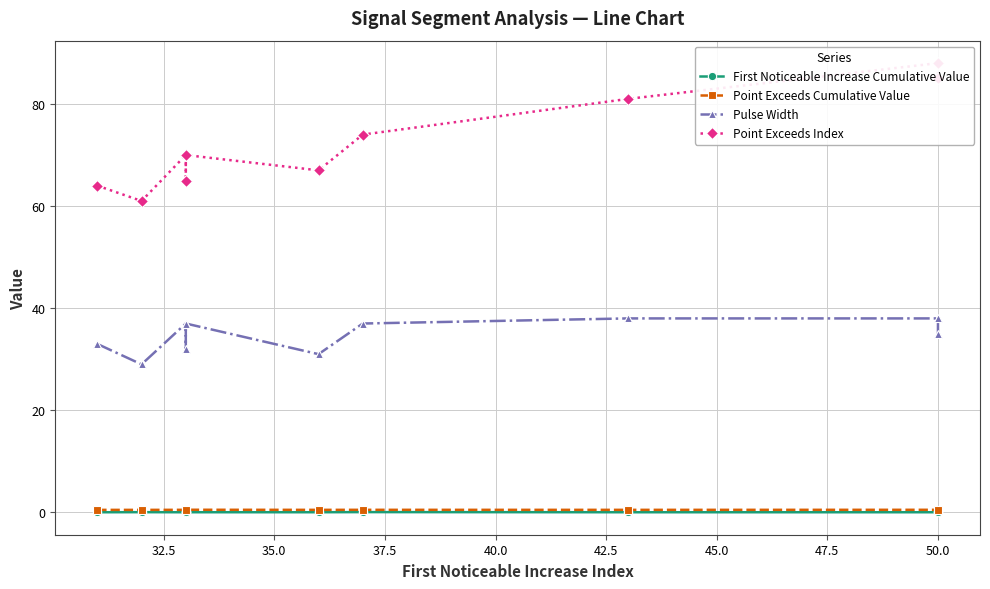

Does the chart have visible grid lines?

Yes